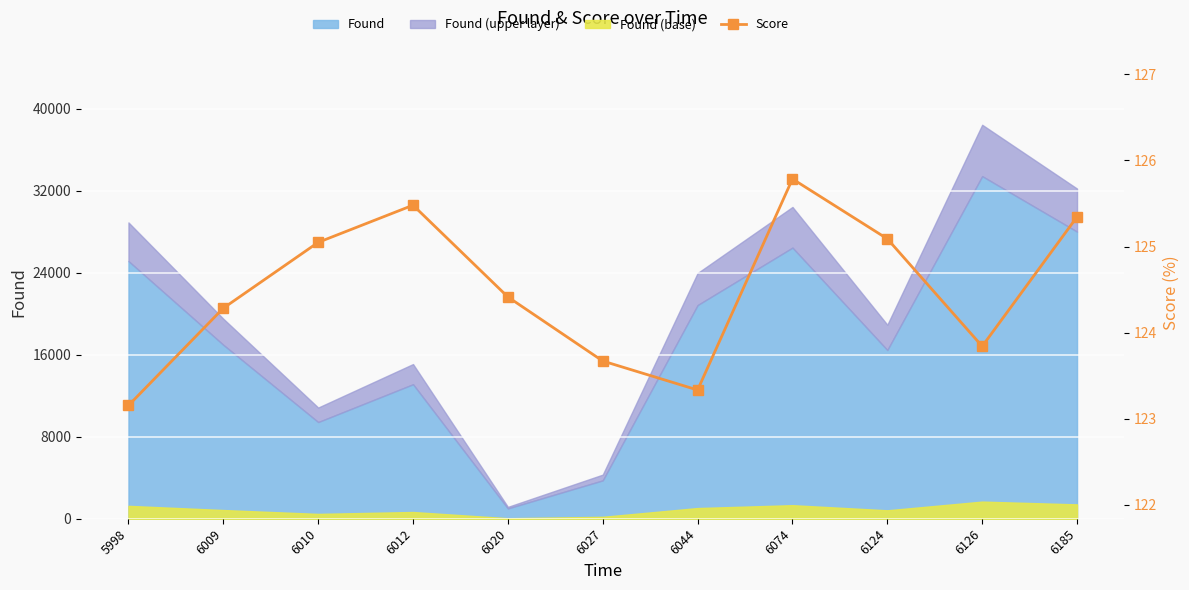

The chart shows a value of 125.3 at 6185. True or false?

True